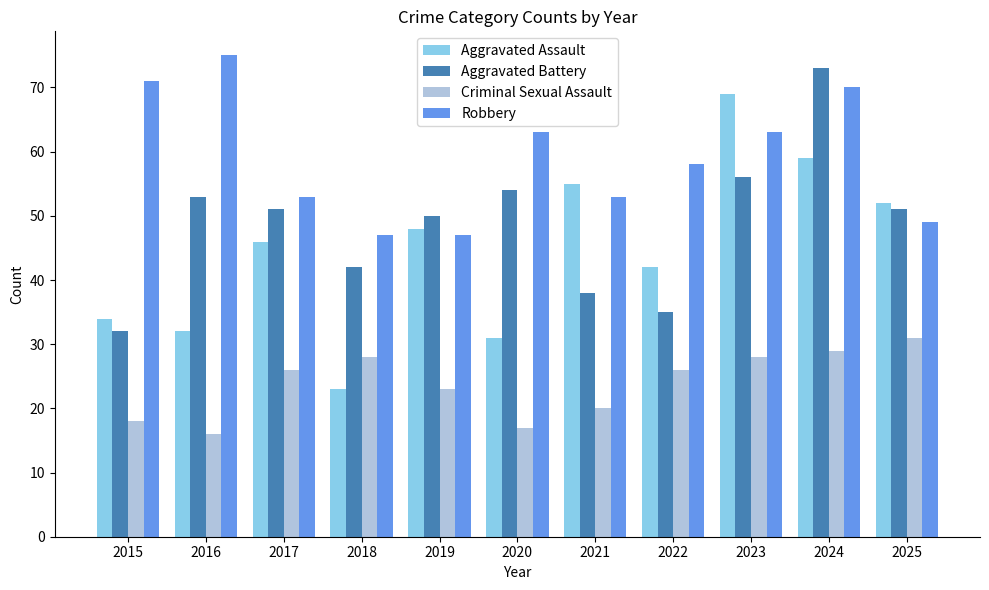

At which label does Aggravated Battery first exceed 51?

2016